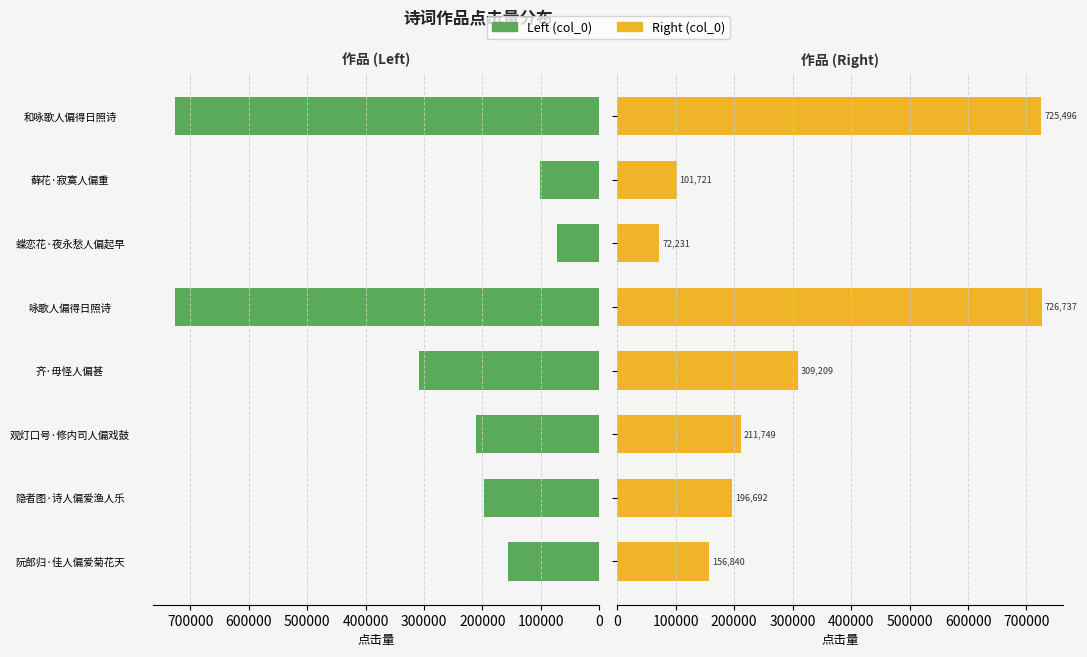

Reading left to right, transcribe all the data shown in this chart.

col_0 (Left): 156840	196692	211749	309209	726737	72231	101721	725496
col_0 (Right): 156840	196692	211749	309209	726737	72231	101721	725496